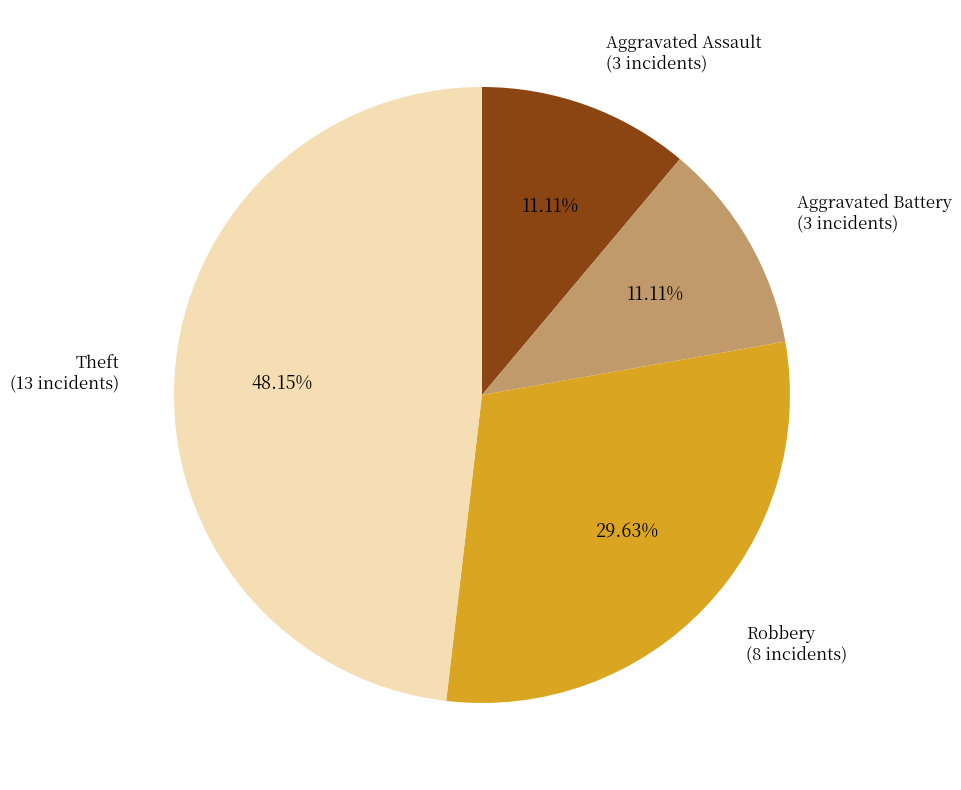

Is there any slice that represents more than half of the pie?

No